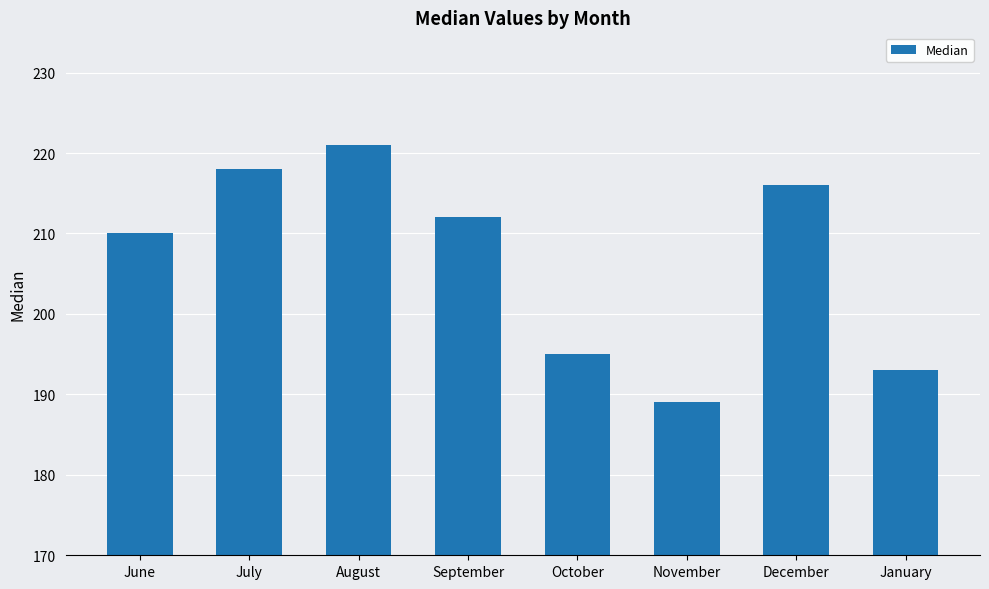

What is the sum of all values?

1654